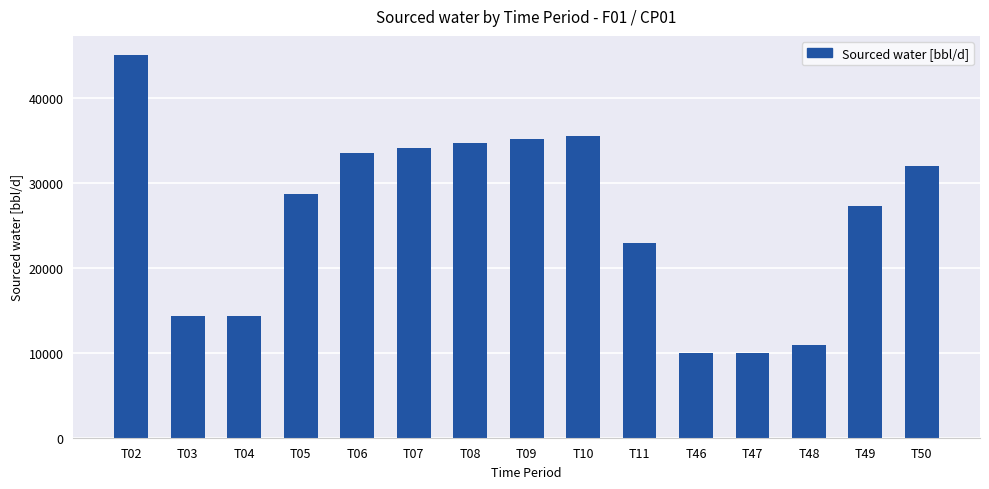

Is it true that the value at T50 is 31983.6?

True